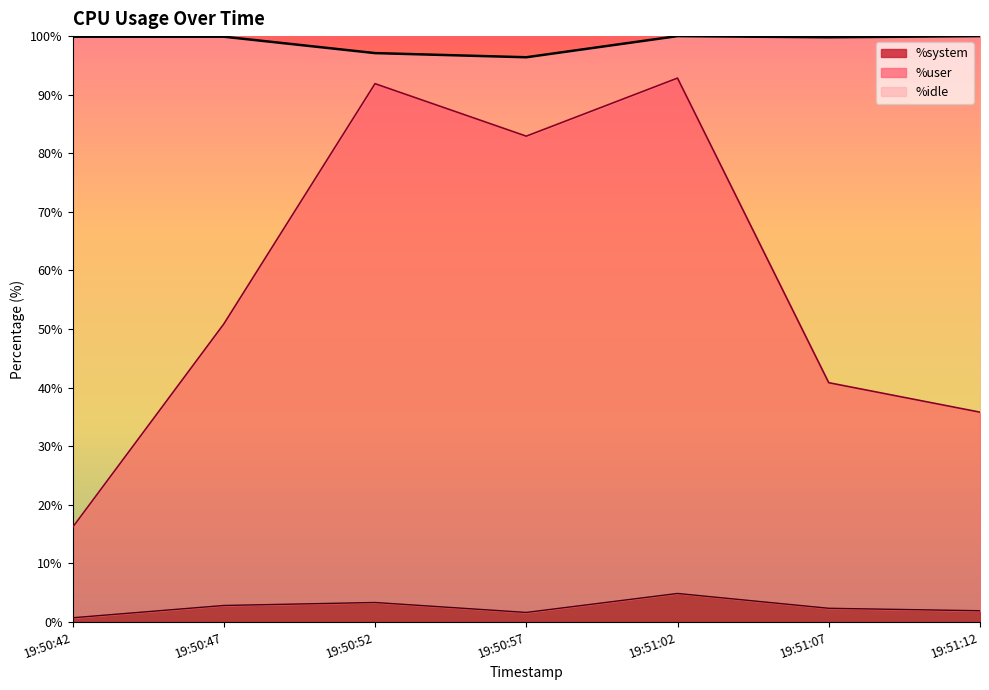

True or false: %user and %system intersect in this chart.

False